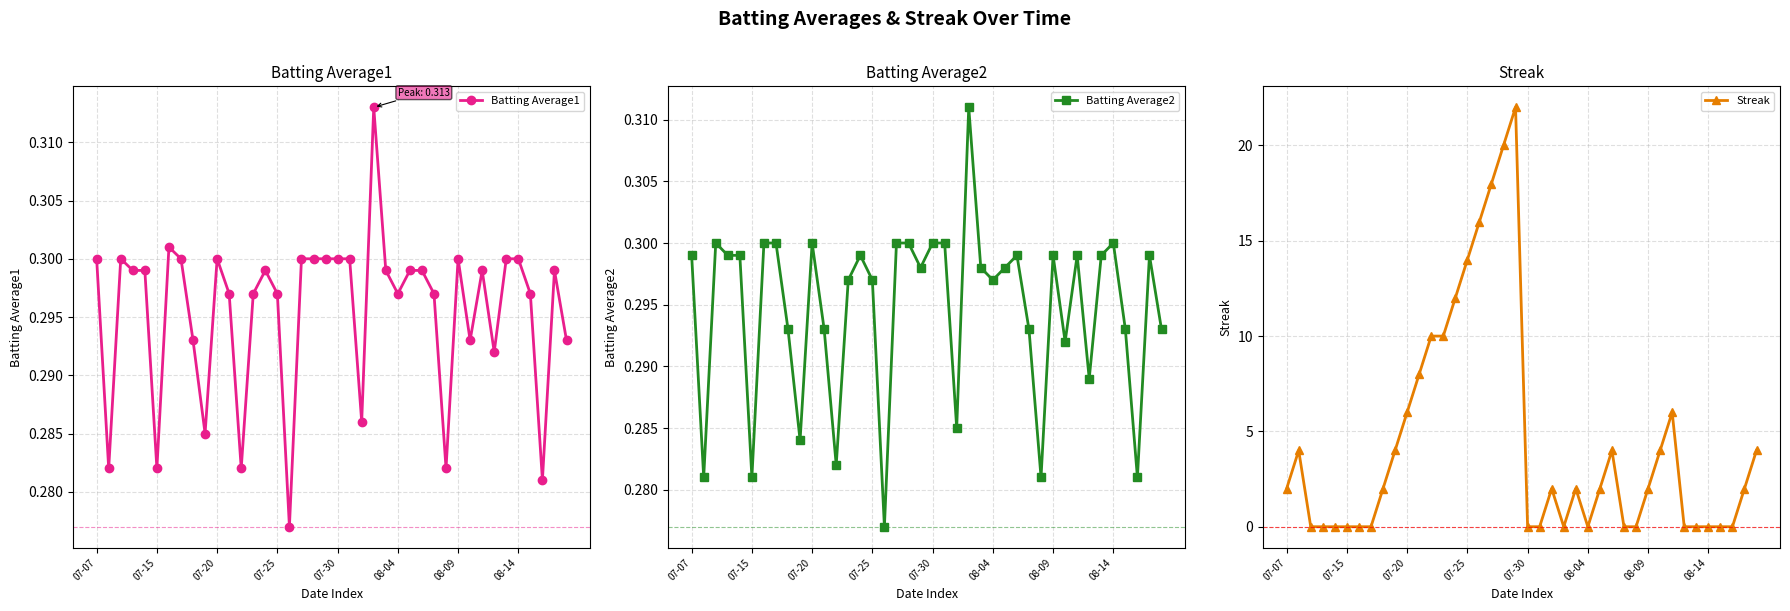

How many intersections are there between Streak and Batting Average1?

12